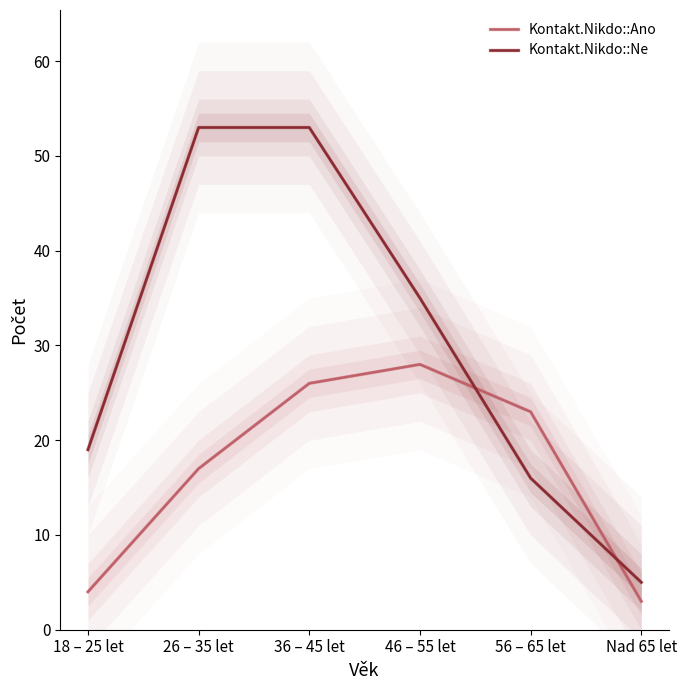

What is the label of the 5th point from the right?

26 – 35 let